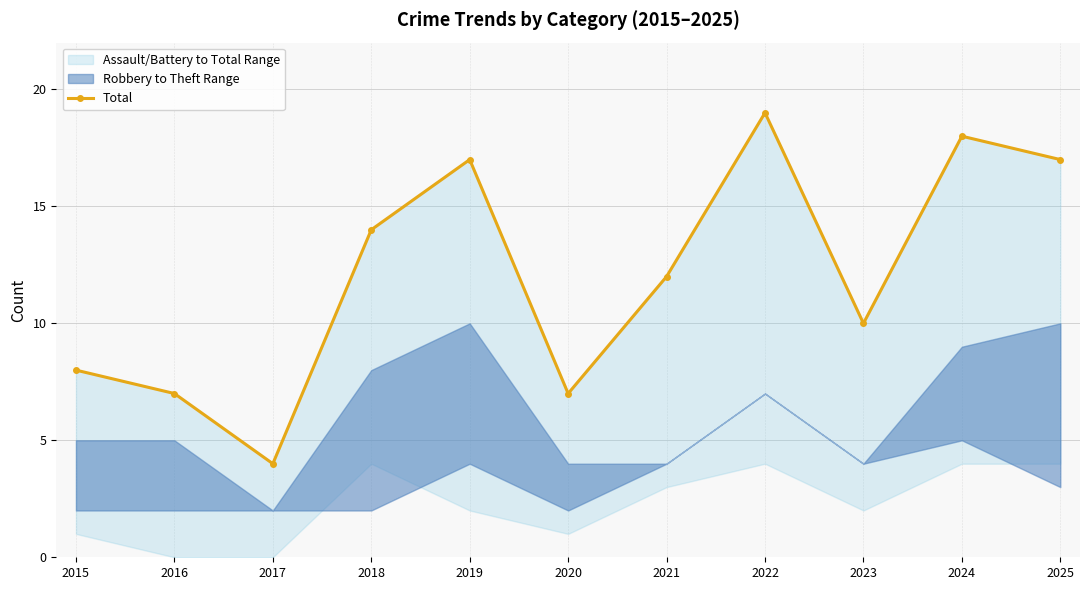

List the labels in order of value, smallest first.

2017, 2016, 2020, 2015, 2023, 2021, 2018, 2019, 2025, 2024, 2022